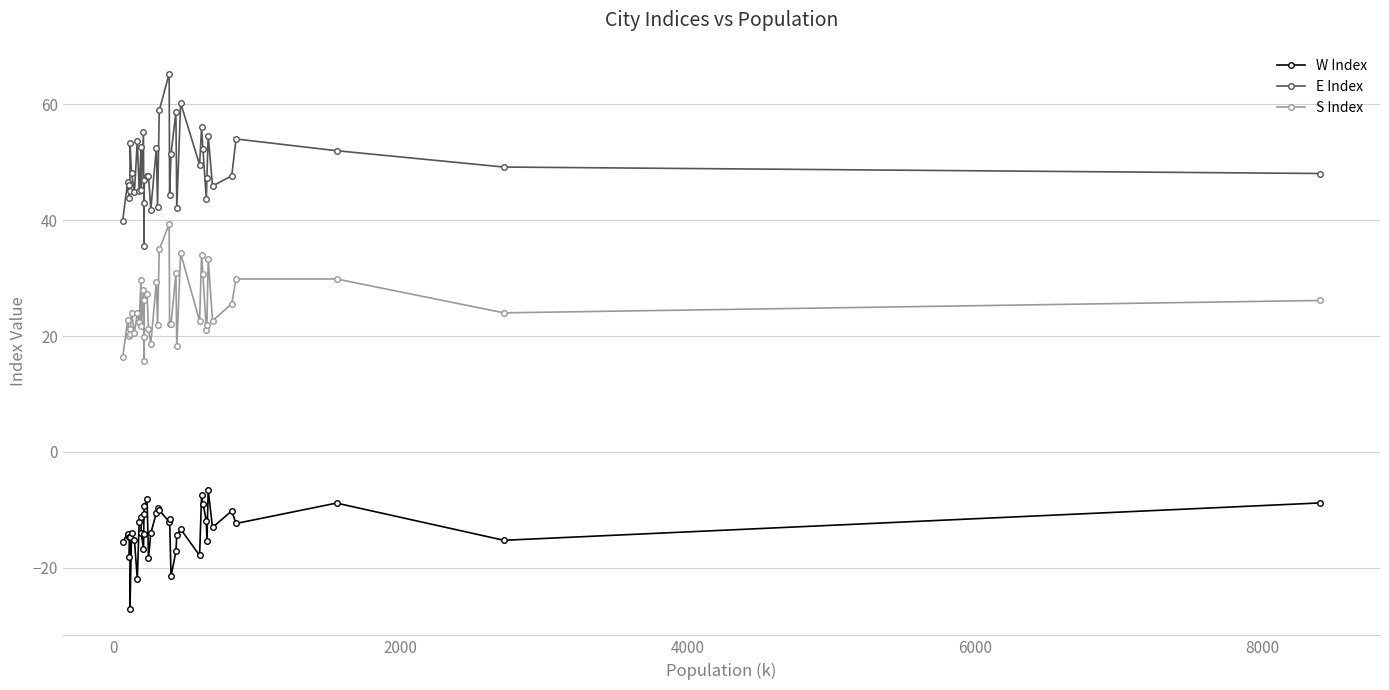

The value of E Index at 19 is 32.1. True or false?

False